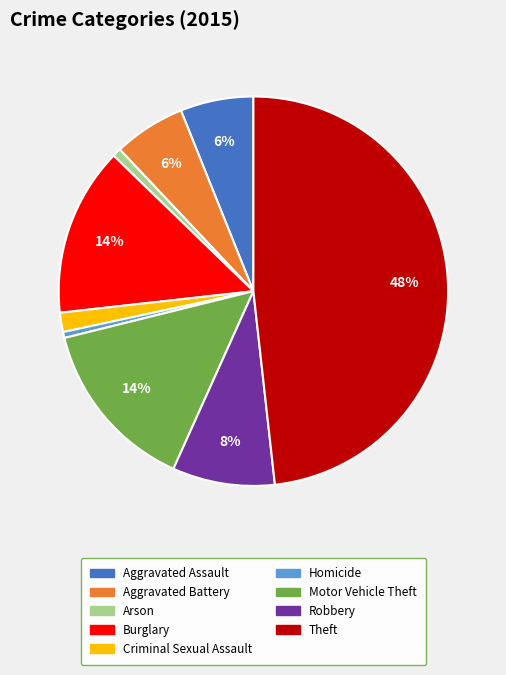

The Arson slice represents 1% of the pie. True or false?

True